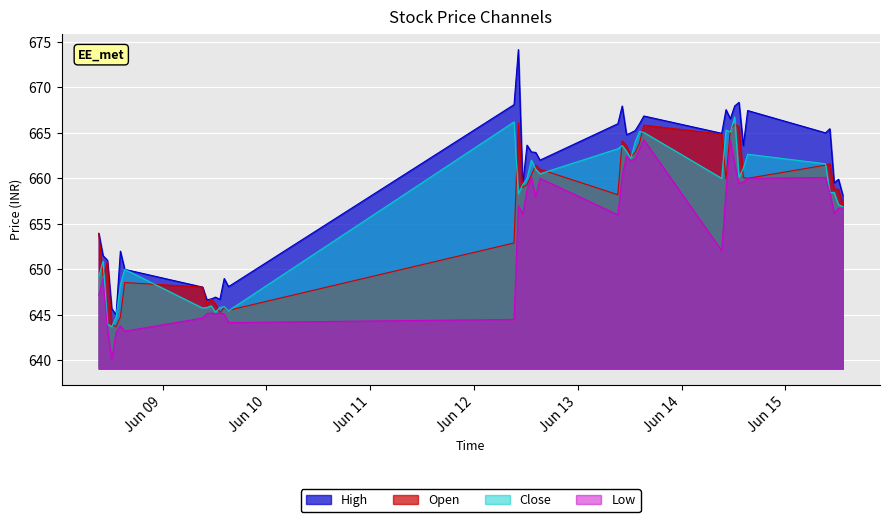

What is the average value of the Open series?

656.5